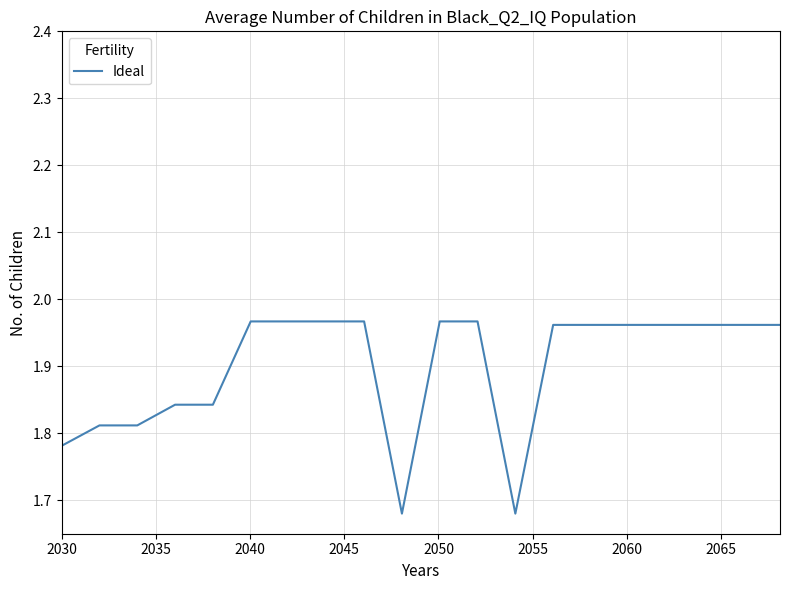

How many categories are shown in the chart?

20